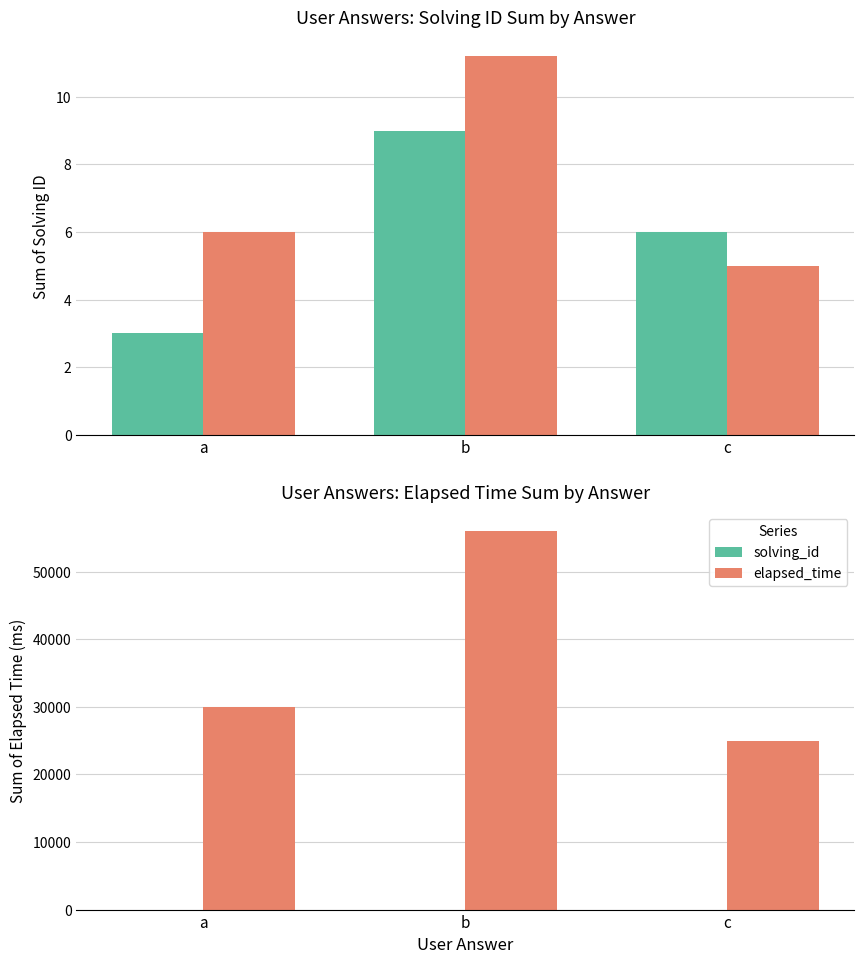

Are the bars grouped side by side (vs. stacked)?

Yes